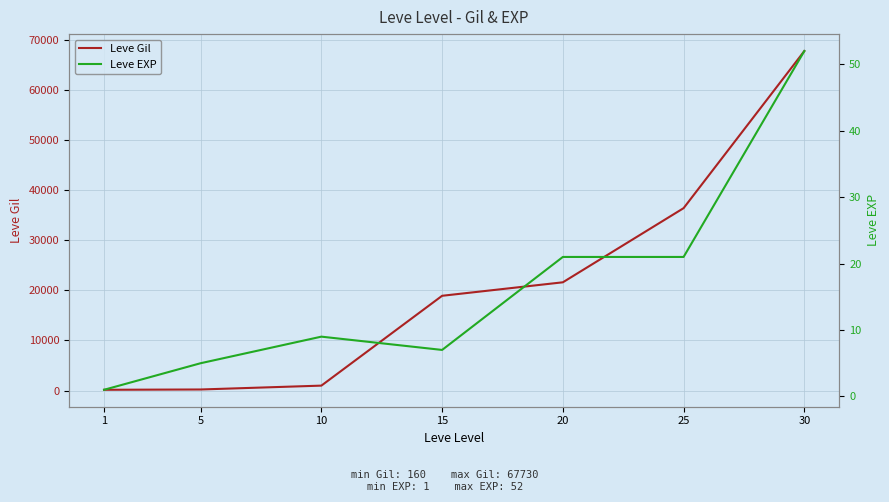

At which label is Leve EXP closest to 26?

20